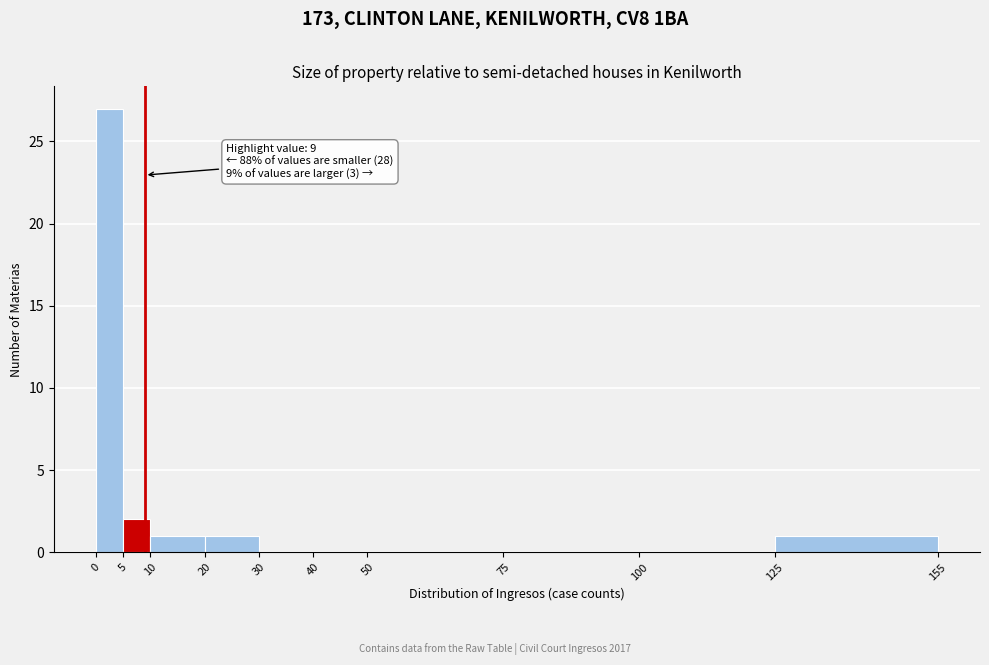

Which range on the x-axis has the tallest bar?

0 to 5